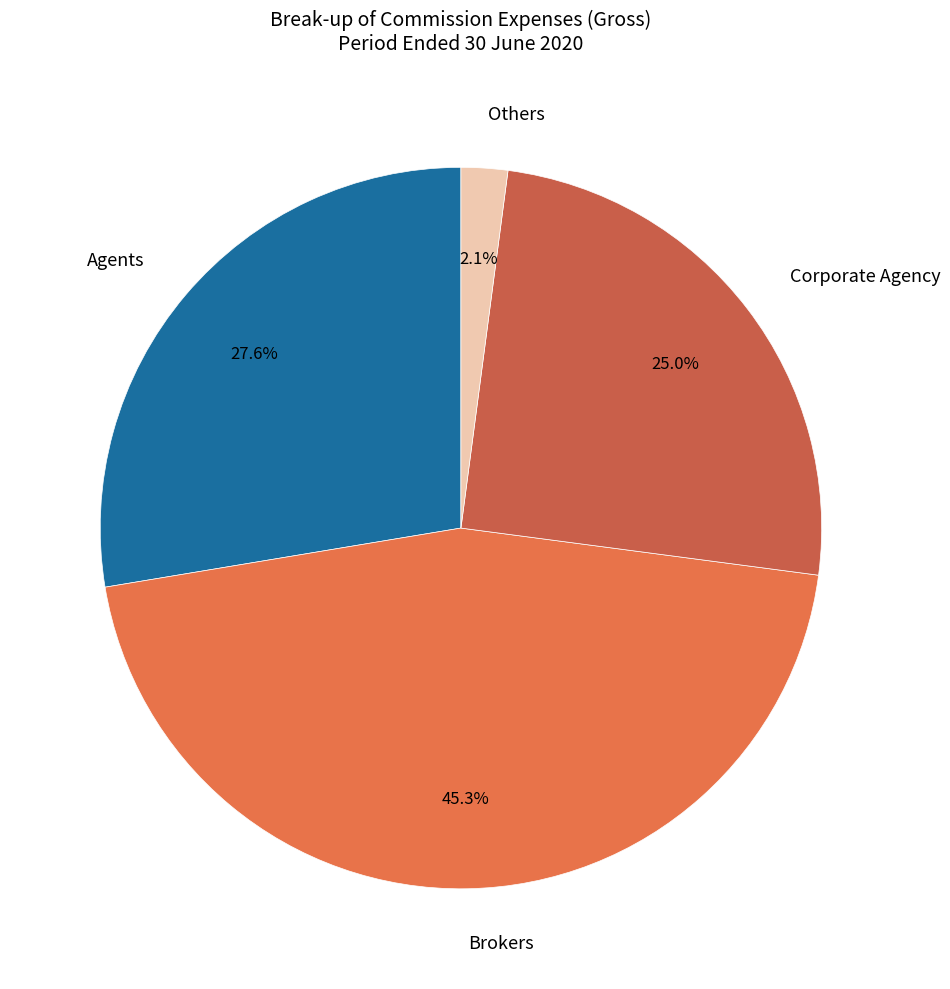

Approximately how many times larger is the value at Corporate Agency compared to Brokers?

0.6